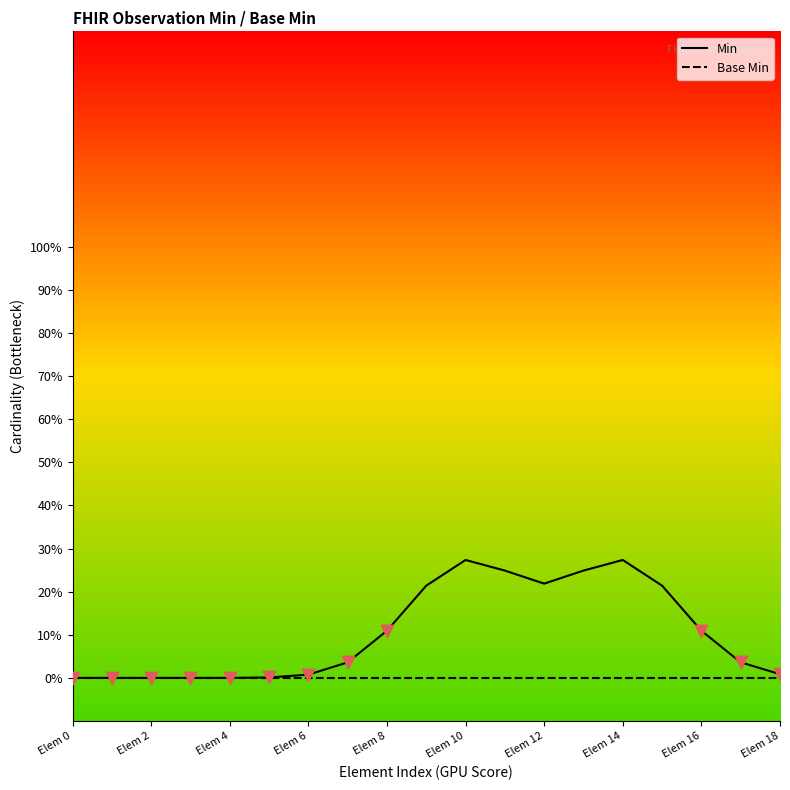

At which category is the sum across all series the highest?

Elem 10